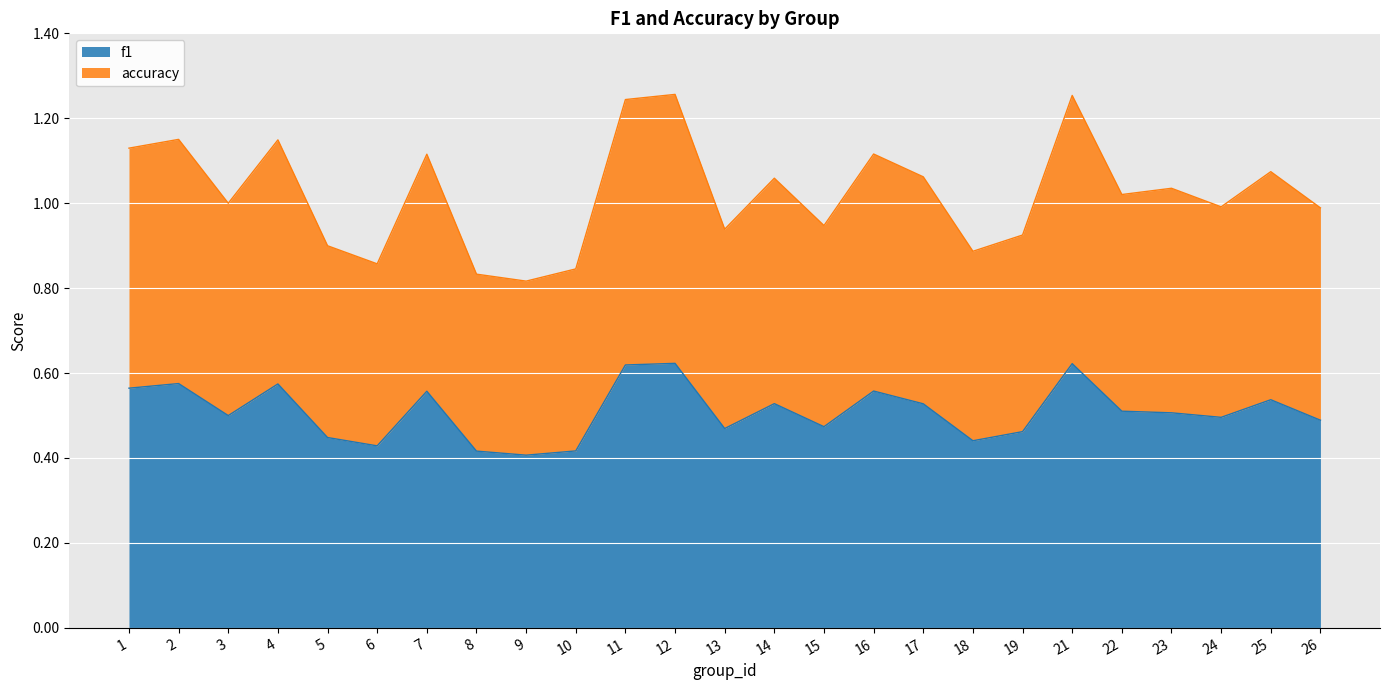

Does the chart display data point markers on the line(s)?

No